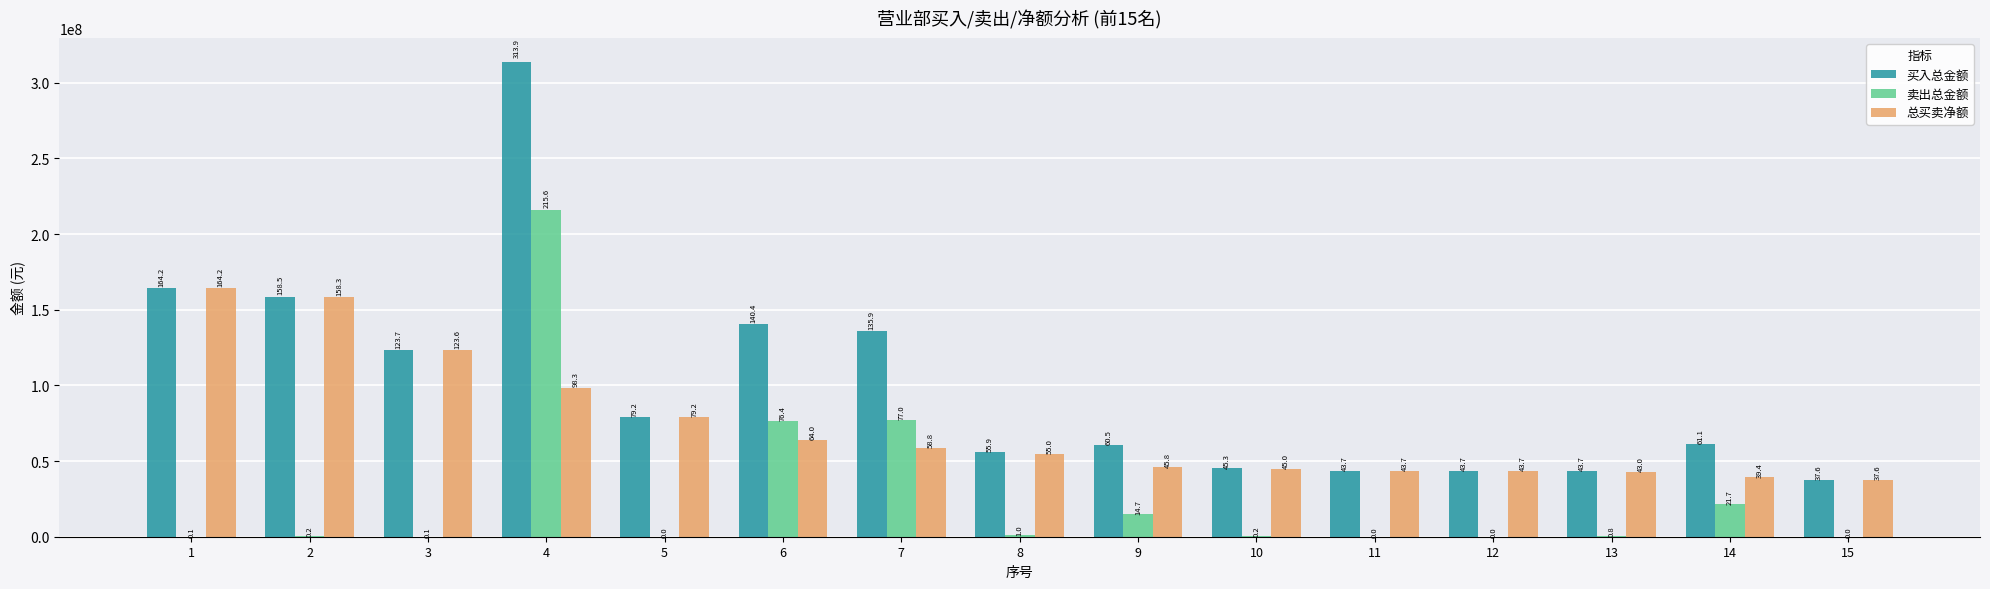

Does the chart contain stacked bars?

No